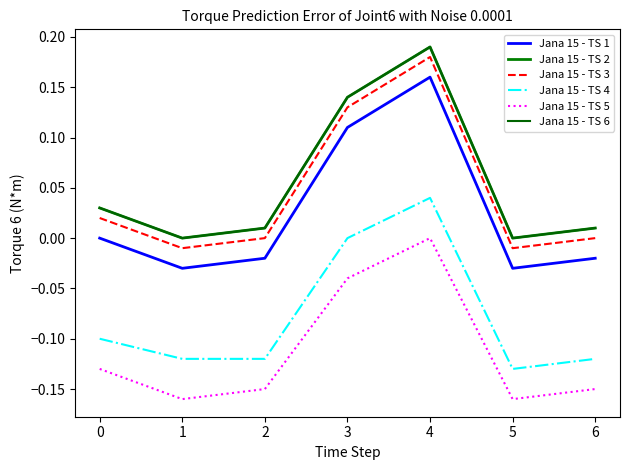

Reading left to right, extract all data points from this chart.

Jana 15 - TS 1: 0=0.0	1=-0.0	2=-0.0	3=0.1	4=0.2	5=-0.0	6=-0.0
Jana 15 - TS 2: 0=0.0	1=0.0	2=0.0	3=0.1	4=0.2	5=0.0	6=0.0
Jana 15 - TS 3: 0=0.0	1=-0.0	2=0.0	3=0.1	4=0.2	5=-0.0	6=0.0
Jana 15 - TS 4: 0=-0.1	1=-0.1	2=-0.1	3=0.0	4=0.0	5=-0.1	6=-0.1
Jana 15 - TS 5: 0=-0.1	1=-0.2	2=-0.1	3=-0.0	4=0.0	5=-0.2	6=-0.1
Jana 15 - TS 6: 0=0.0	1=0.0	2=0.0	3=0.1	4=0.2	5=0.0	6=0.0